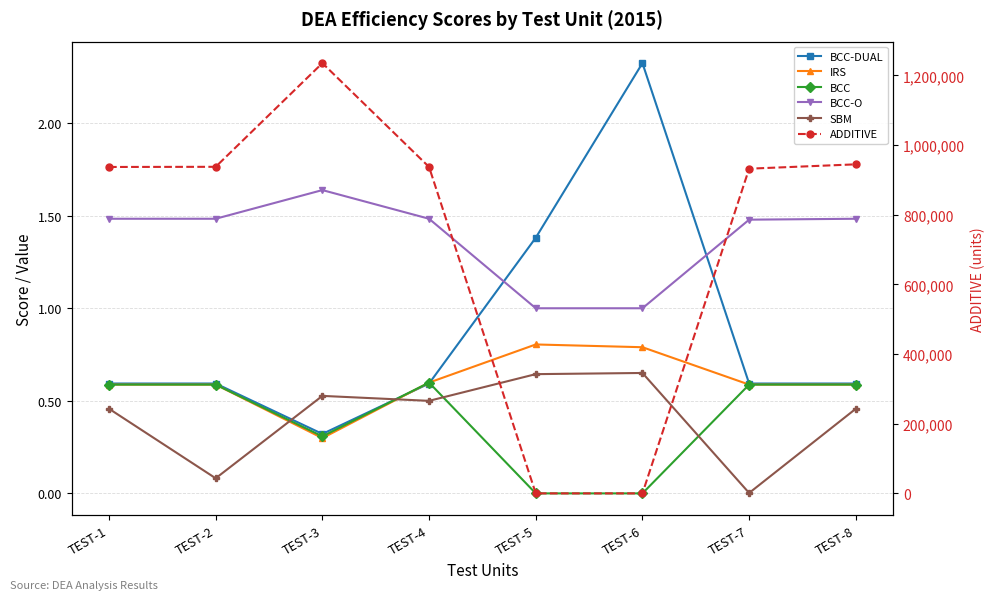

What is the value of the BCC-O point at the 5th from the left?

1.0